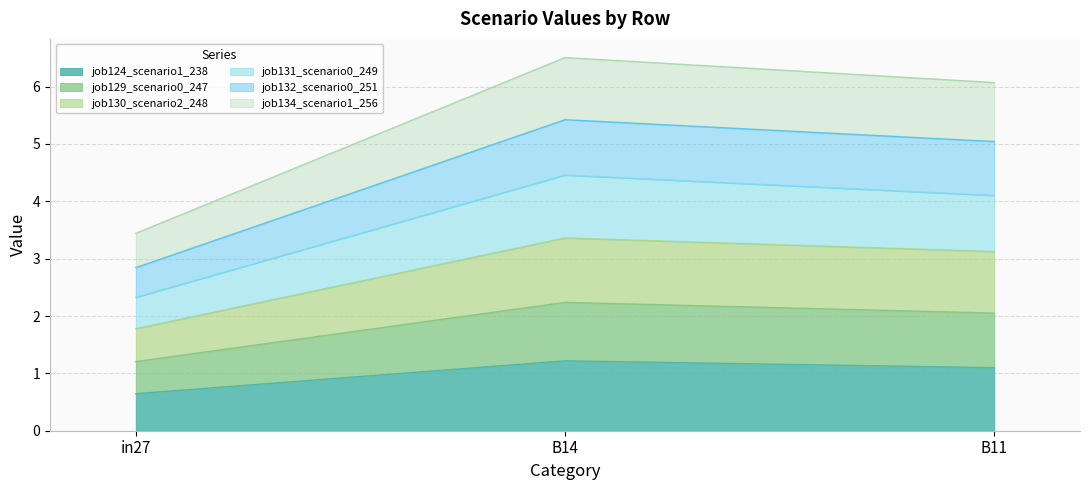

Is it true that job124_scenario1_238 equals 1.2 at B14?

True